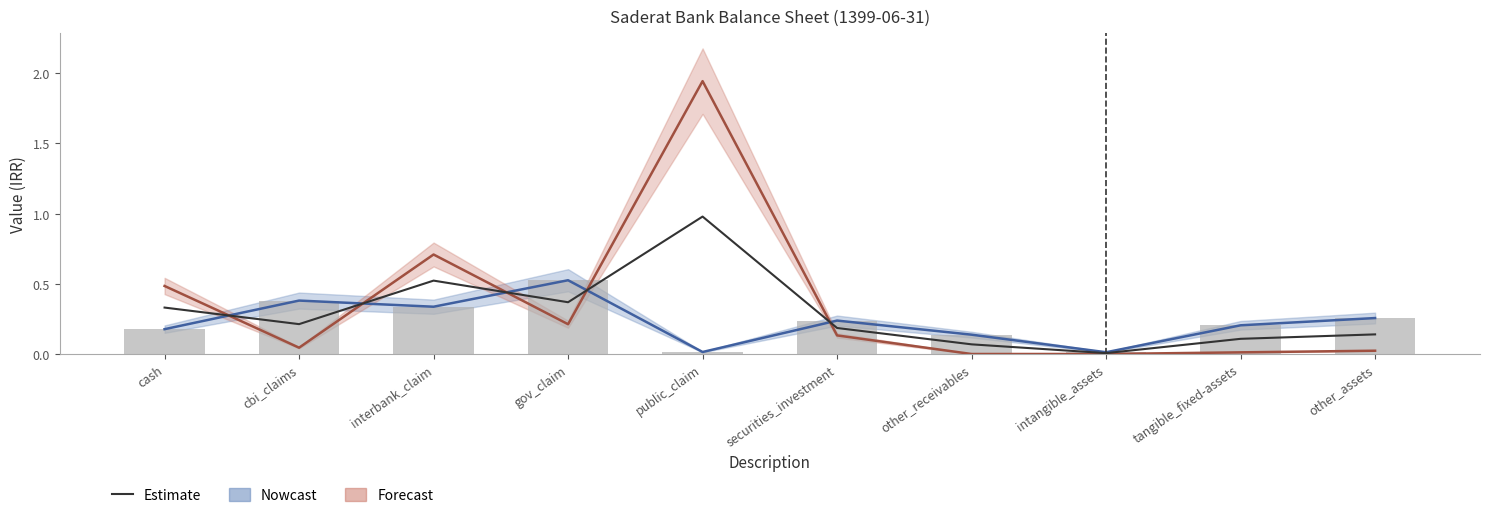

Which has a higher value, intangible_assets or public_claim?

public_claim